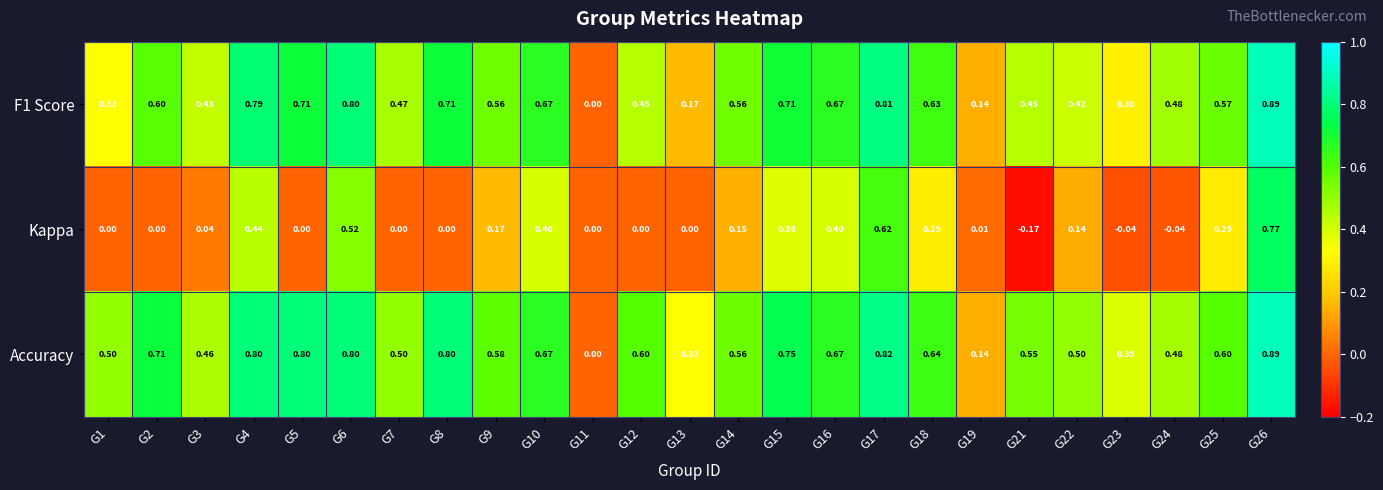

Is the value of F1 Score at G21 greater than the value of Accuracy at G17?

No